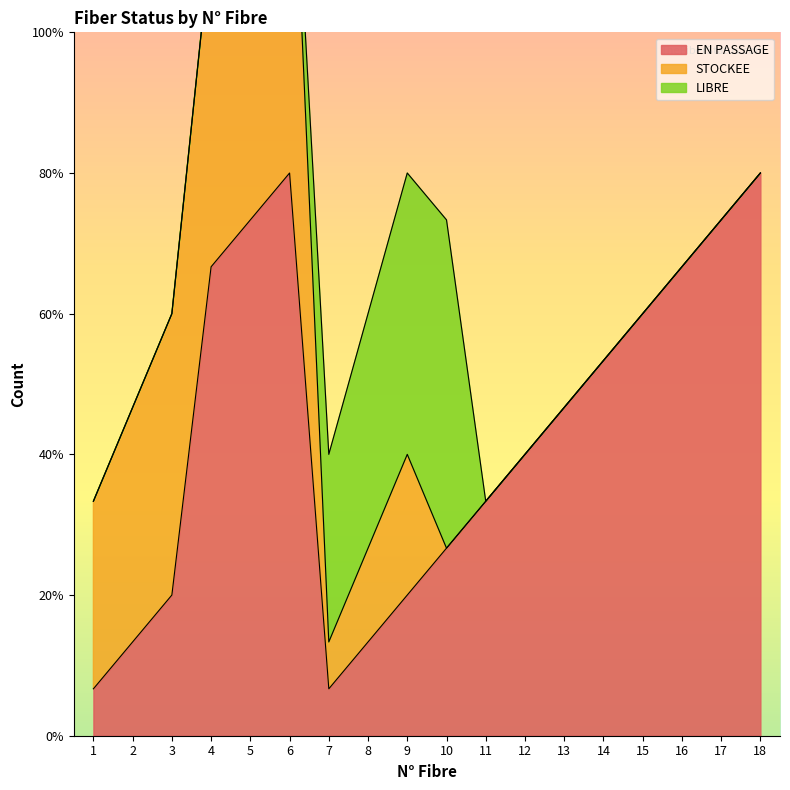

What is the difference between the maximum and minimum values in the STOCKEE series?

9